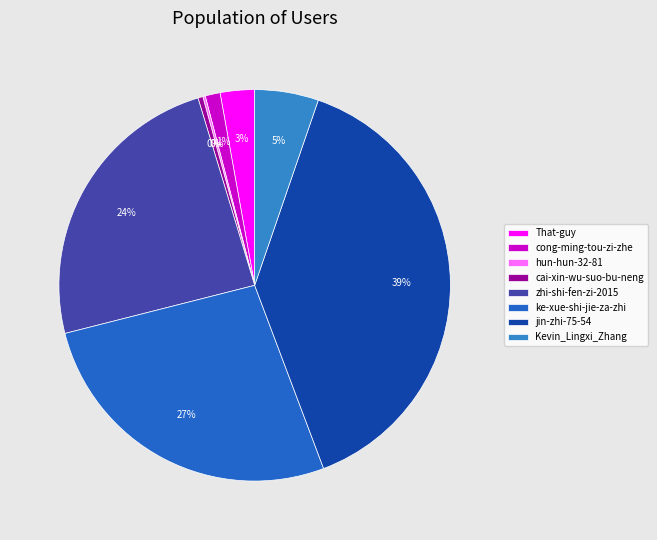

How many segments does this pie chart have?

8